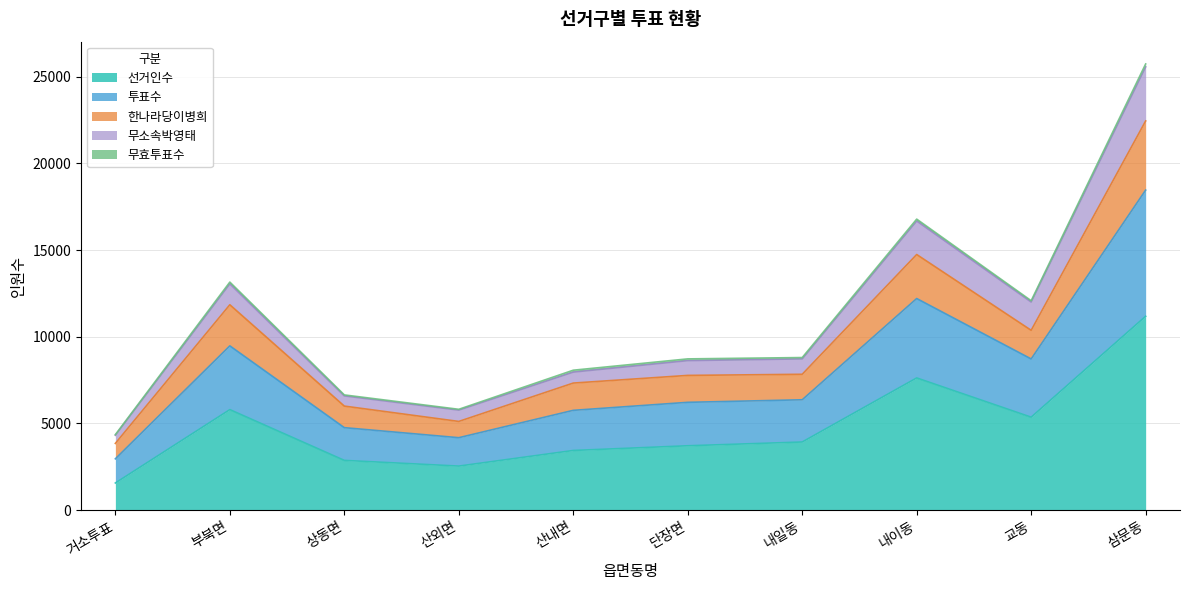

Which category has the lowest value in the 선거인수 series?

거소투표